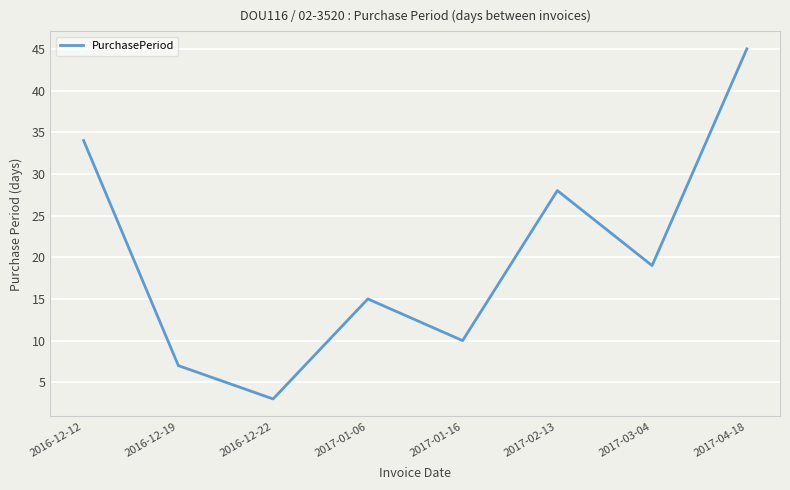

Rank the categories by value from highest to lowest.

2017-04-18, 2016-12-12, 2017-02-13, 2017-03-04, 2017-01-06, 2017-01-16, 2016-12-19, 2016-12-22